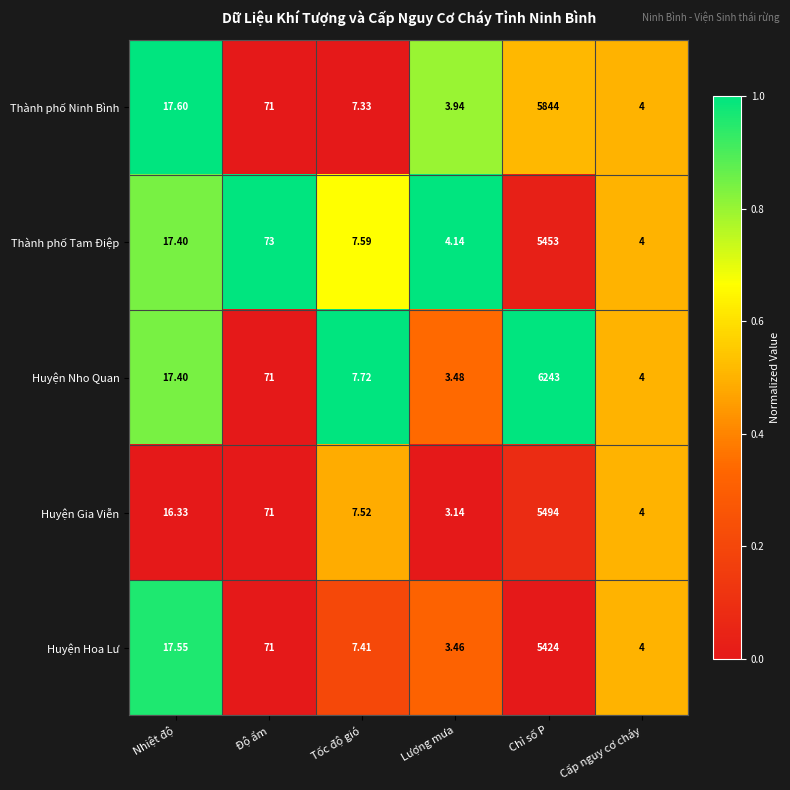

At which category does the chart reach its minimum across all series?

Lượng mưa